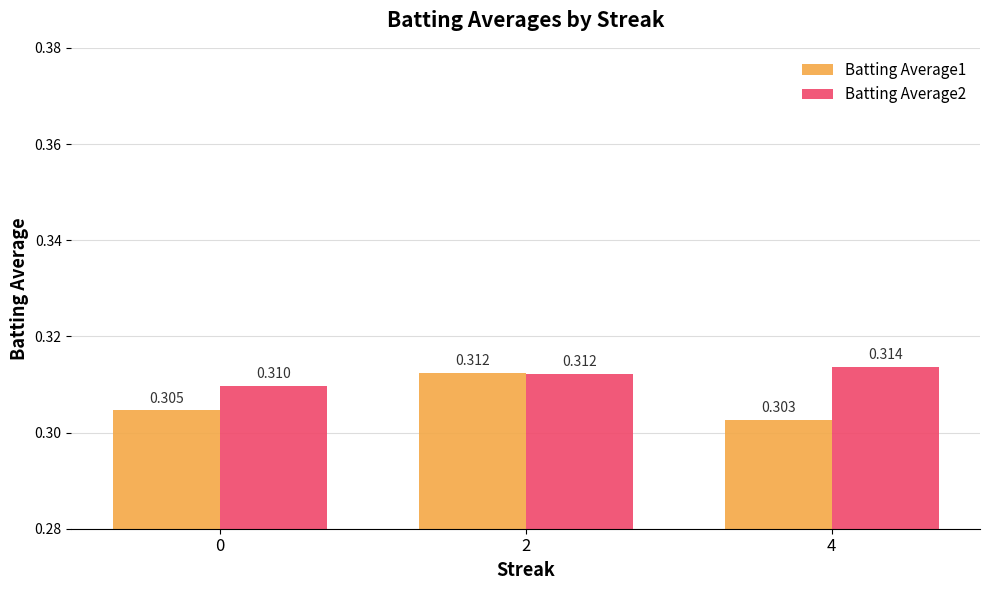

How many categories are shown in the chart?

3